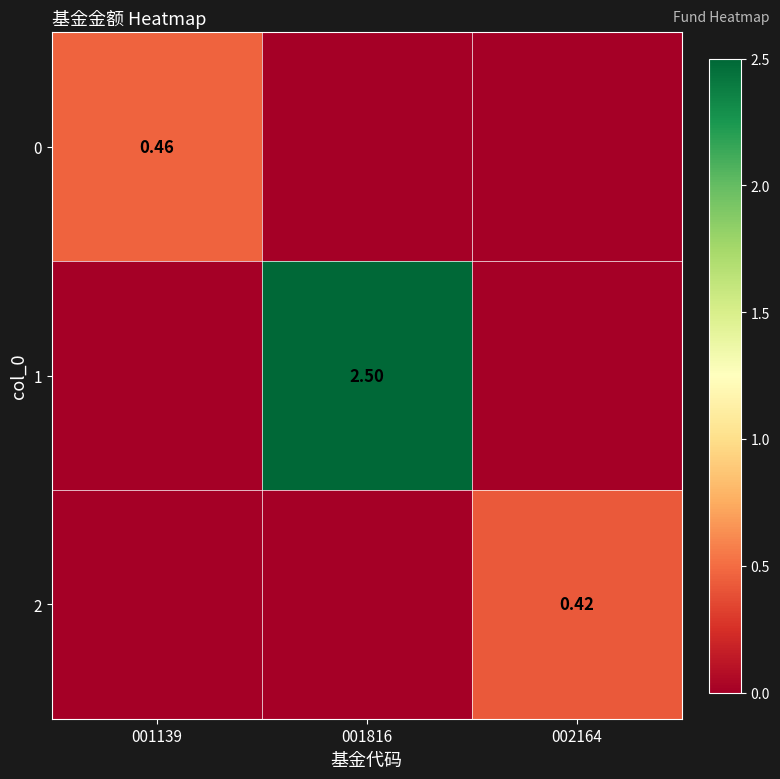

Which series has the largest total across all categories?

1